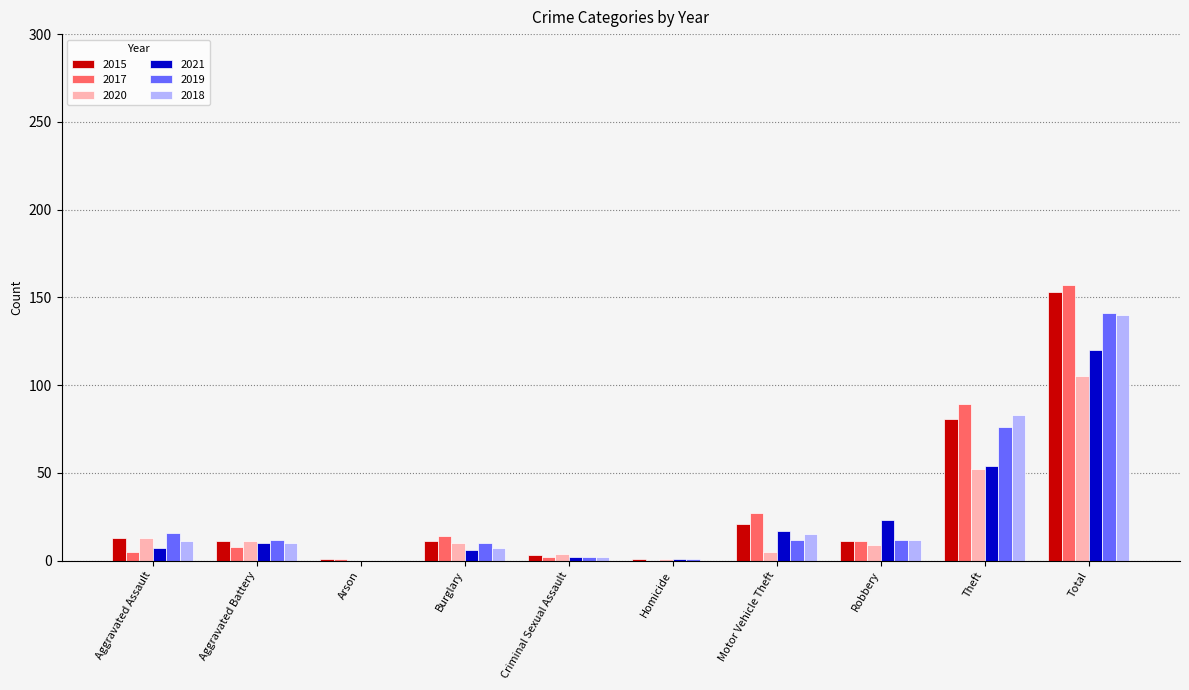

Which category has the highest value across all series?

Total